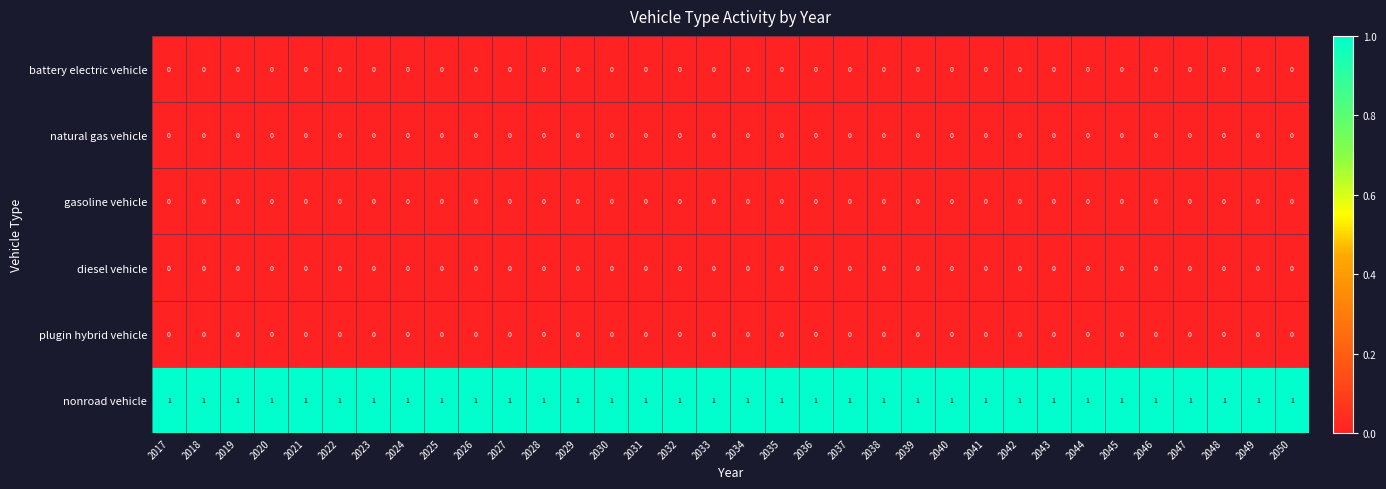

Which series has the largest total across all categories?

nonroad vehicle